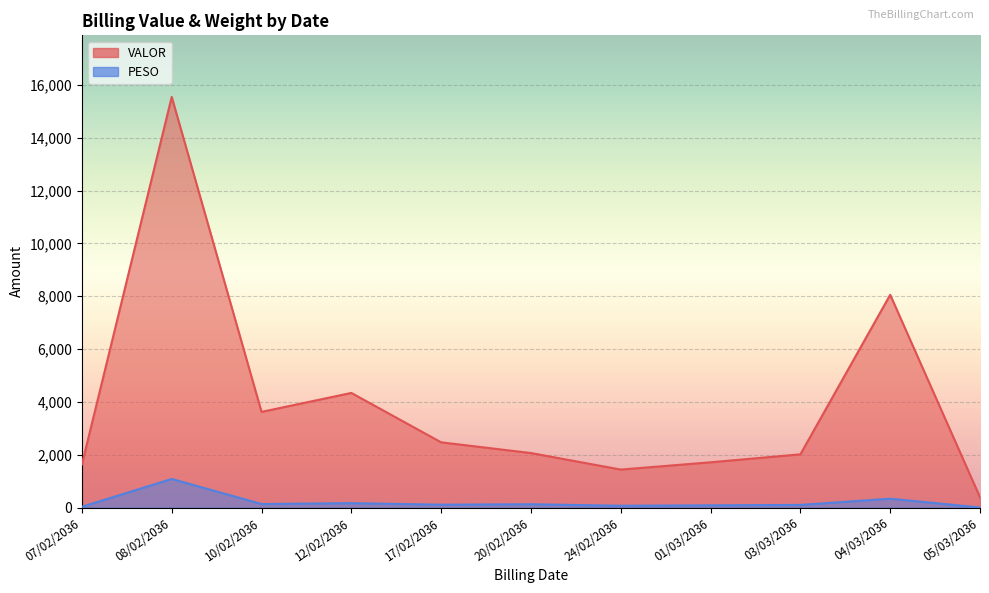

Rank the categories by PESO value from highest to lowest.

08/02/2036, 04/03/2036, 12/02/2036, 10/02/2036, 20/02/2036, 17/02/2036, 03/03/2036, 01/03/2036, 24/02/2036, 07/02/2036, 05/03/2036